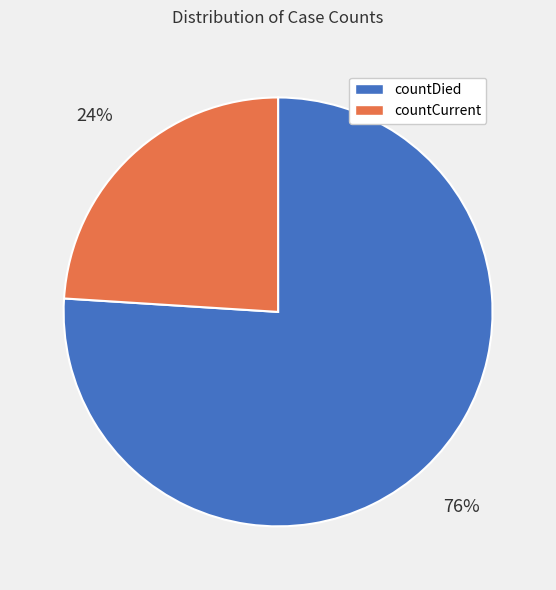

How many segments does this pie chart have?

2